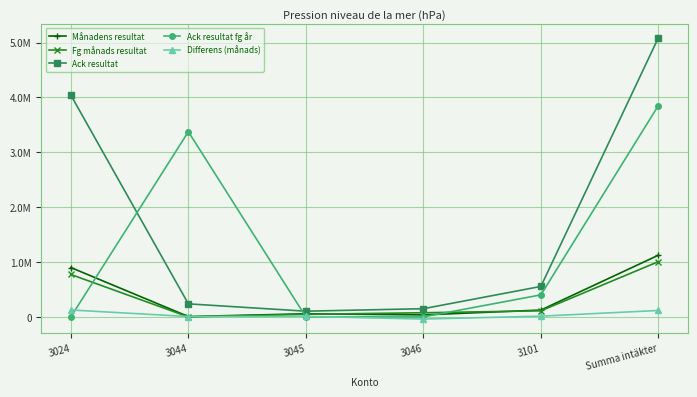

What is the total value across all series at 3045?

217925.0